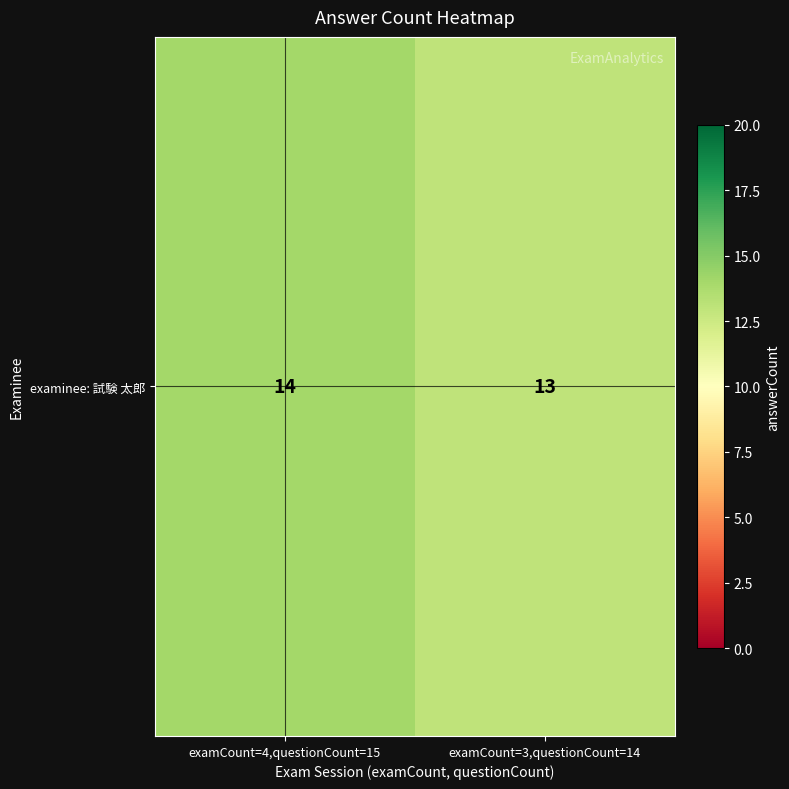

Rank the categories by value from lowest to highest.

examCount=3,questionCount=14, examCount=4,questionCount=15